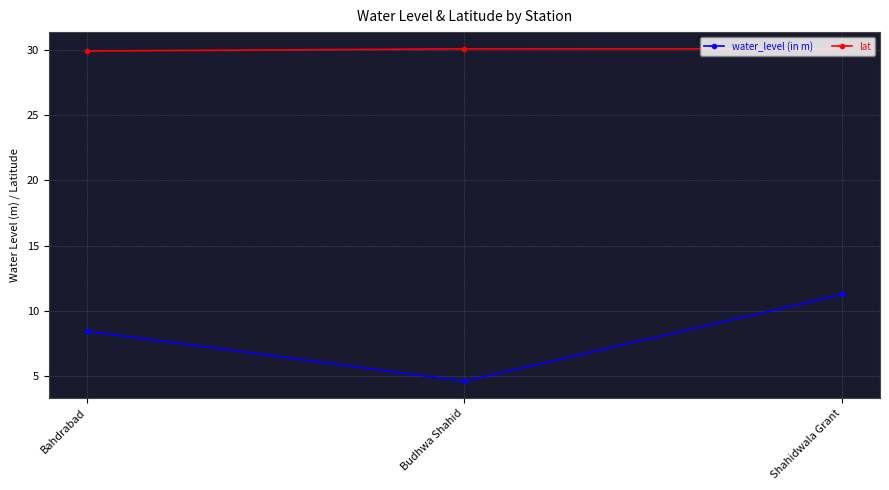

At which category is the sum across all series the highest?

Shahidwala Grant